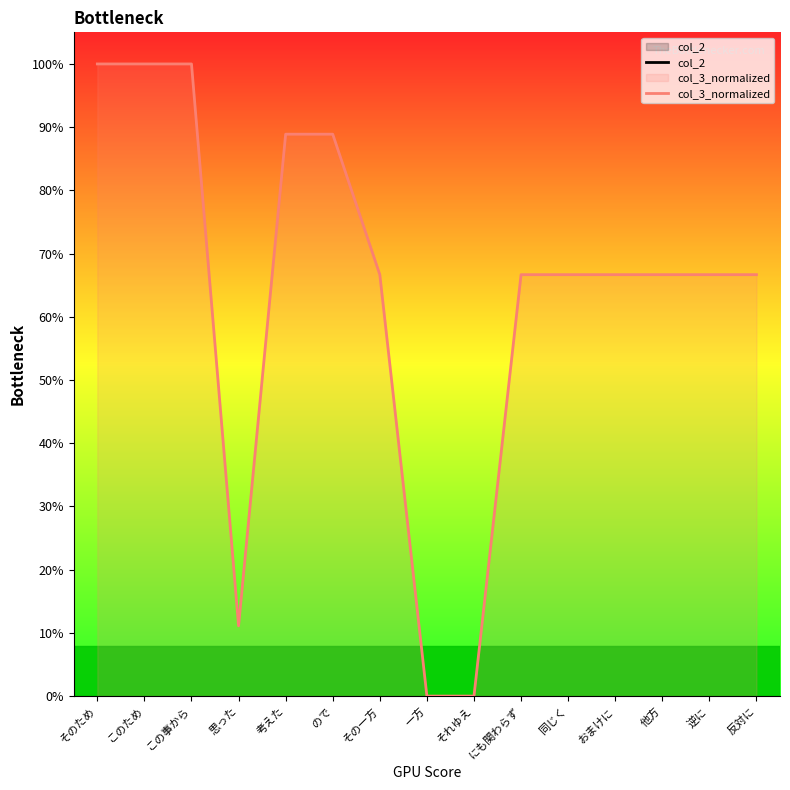

What position from the right is それゆえ?

7